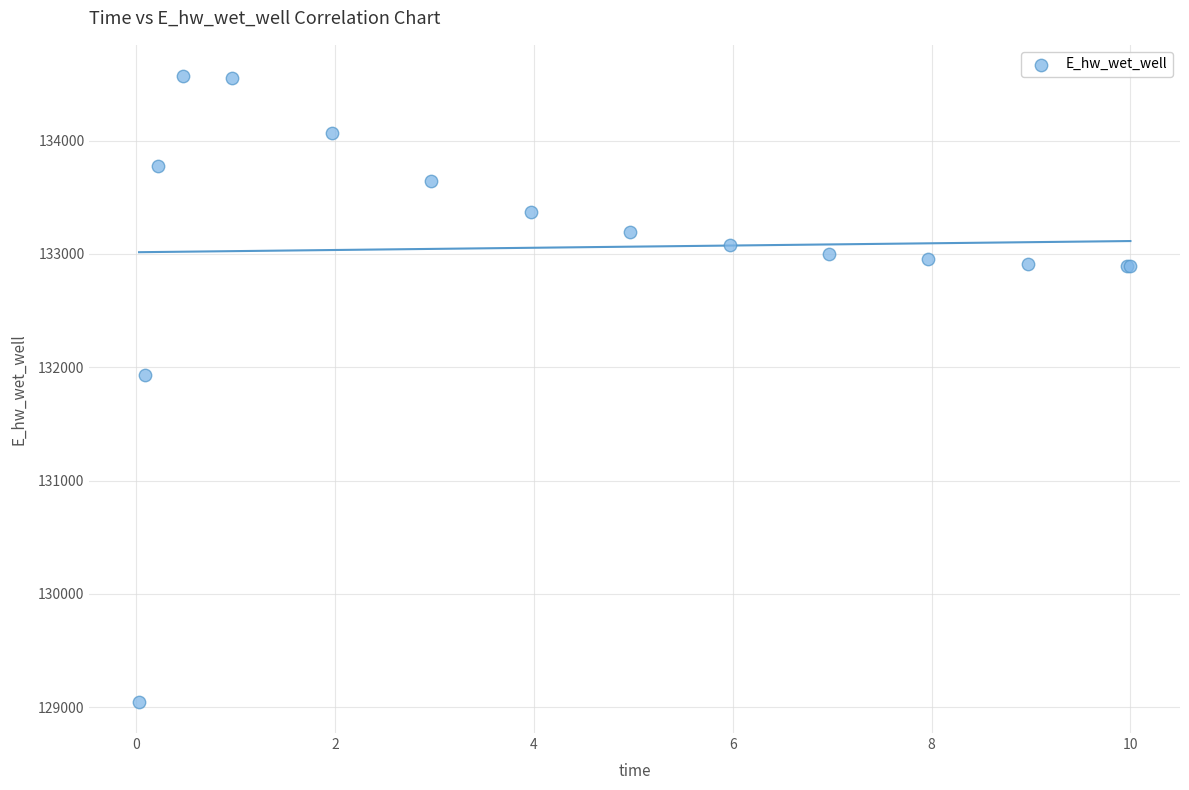

What Y value in the scatter plot is closest to 131809?

131929.0